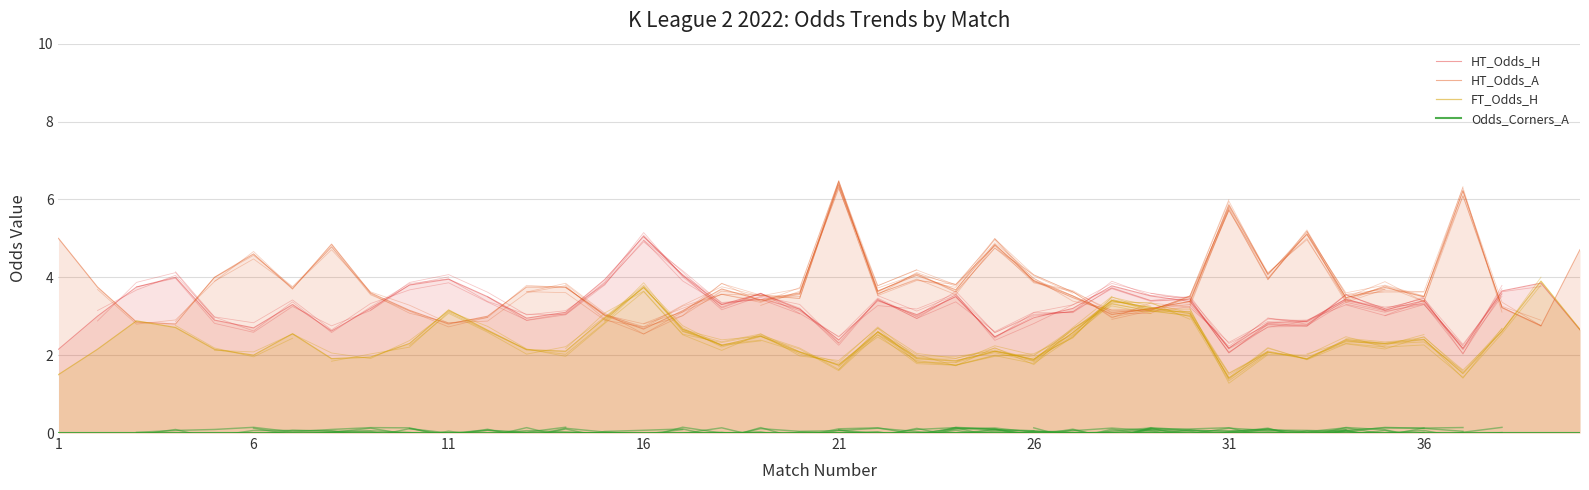

True or false: FT_Odds_H and HT_Odds_A intersect in this chart.

True